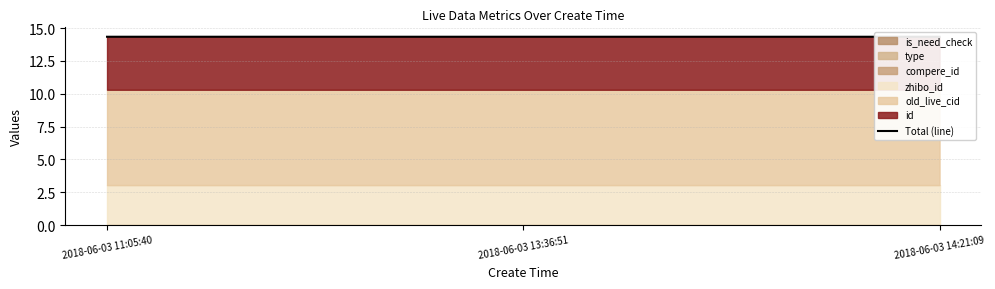

List the labels in order of value, smallest first.

2018-06-03 14:21:09, 2018-06-03 13:36:51, 2018-06-03 11:05:40